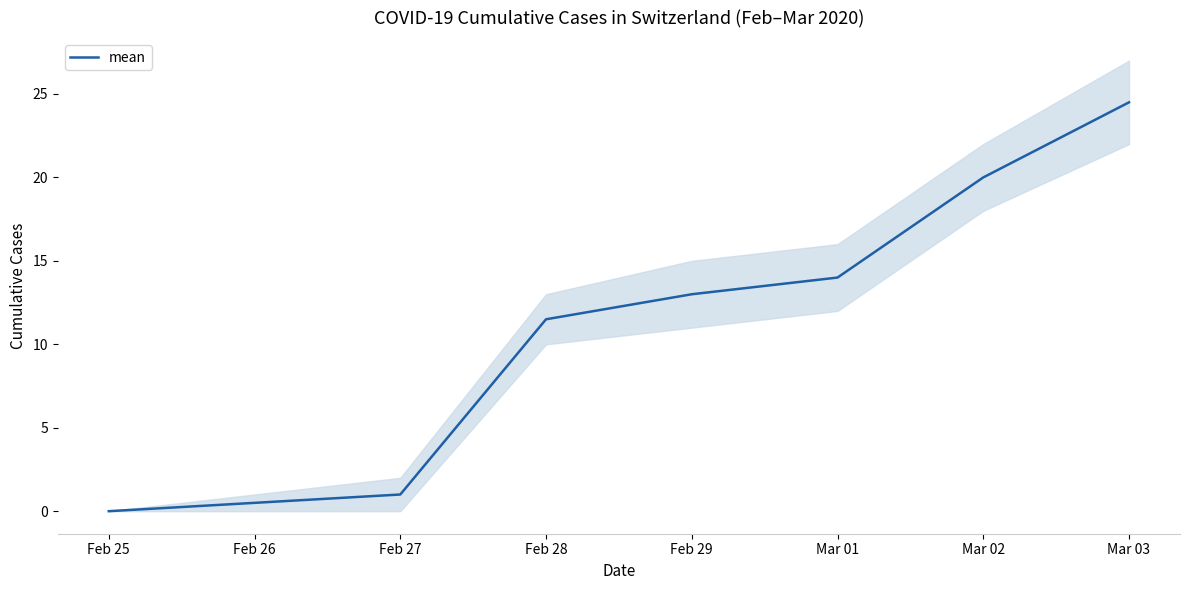

Rank the categories by value from lowest to highest.

Feb 25, Feb 26, Feb 27, Feb 28, Feb 29, Mar 01, Mar 02, Mar 03